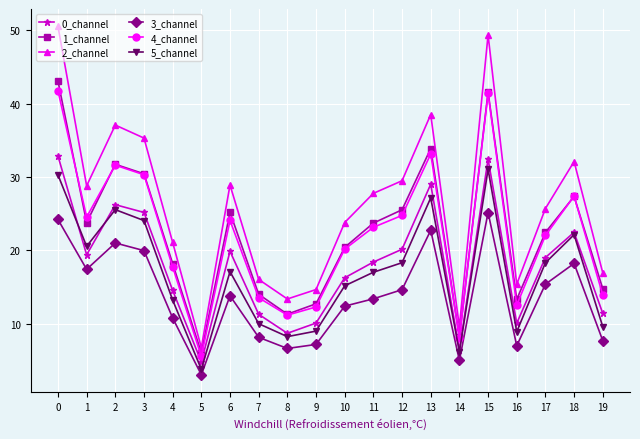

Does the chart have visible grid lines?

Yes